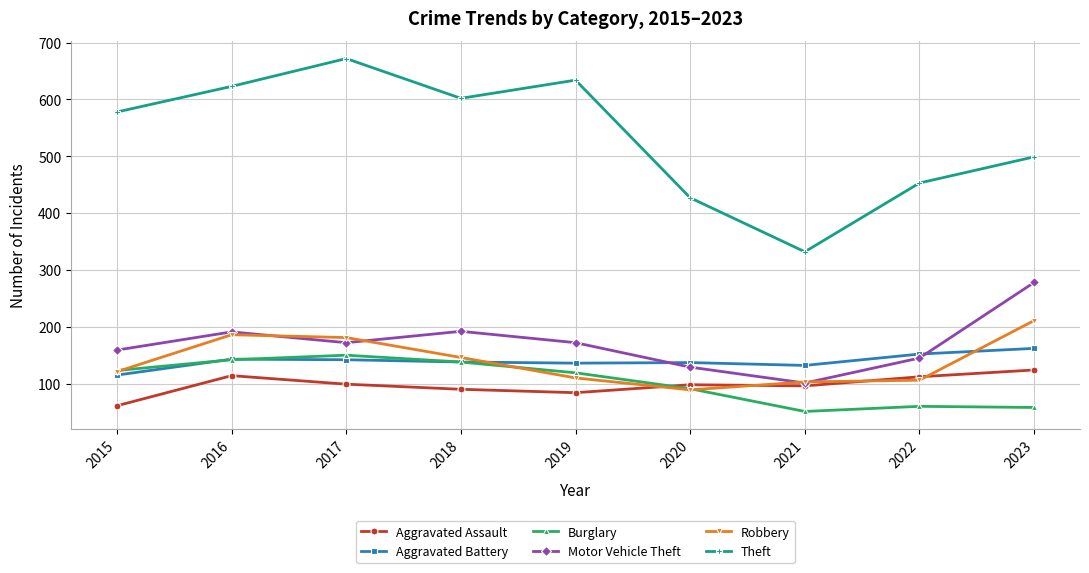

Is it true that Aggravated Battery equals 138 at 2018?

True